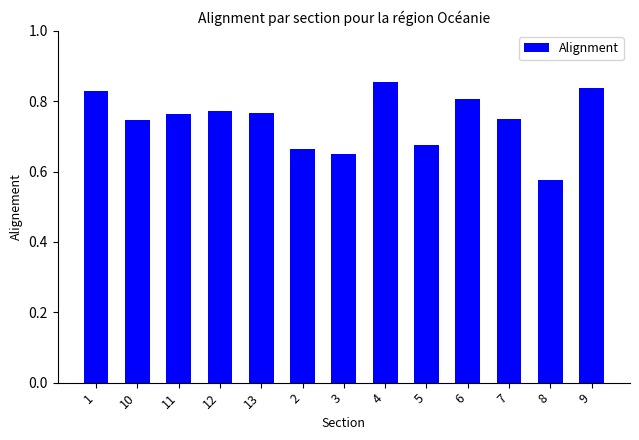

What is the label of the 3rd bar from the right?

7